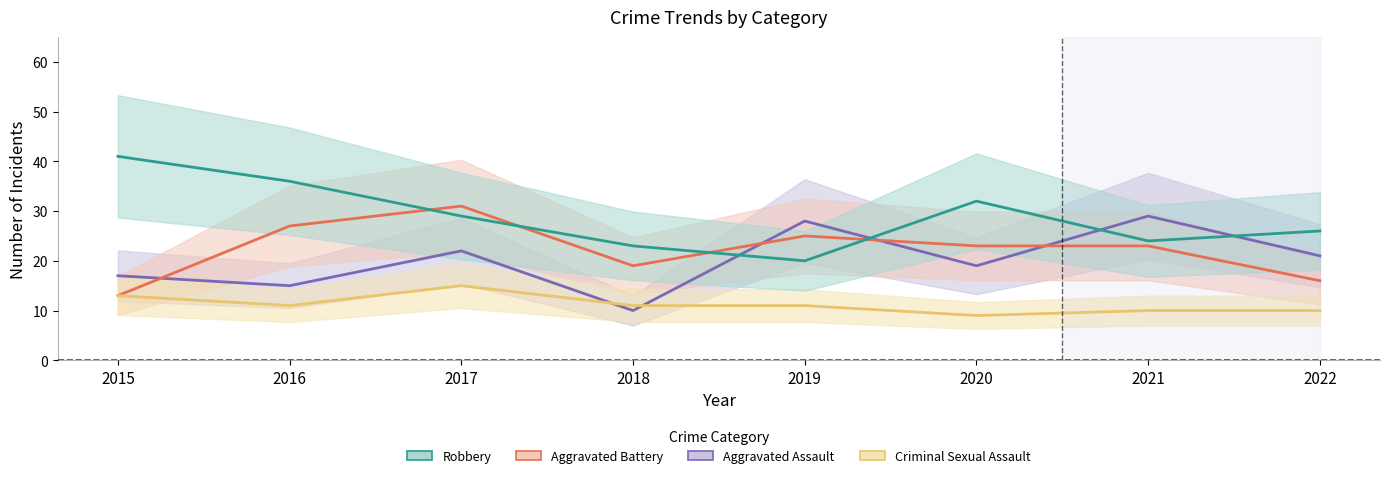

How many times do Robbery and Aggravated Battery cross each other?

4